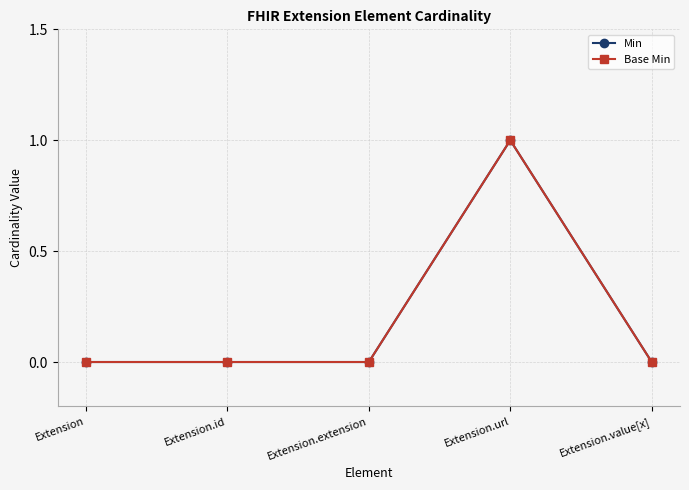

Reading left to right, extract all data points from this chart.

Min: 0	0	0	1	0
Base Min: 0	0	0	1	0